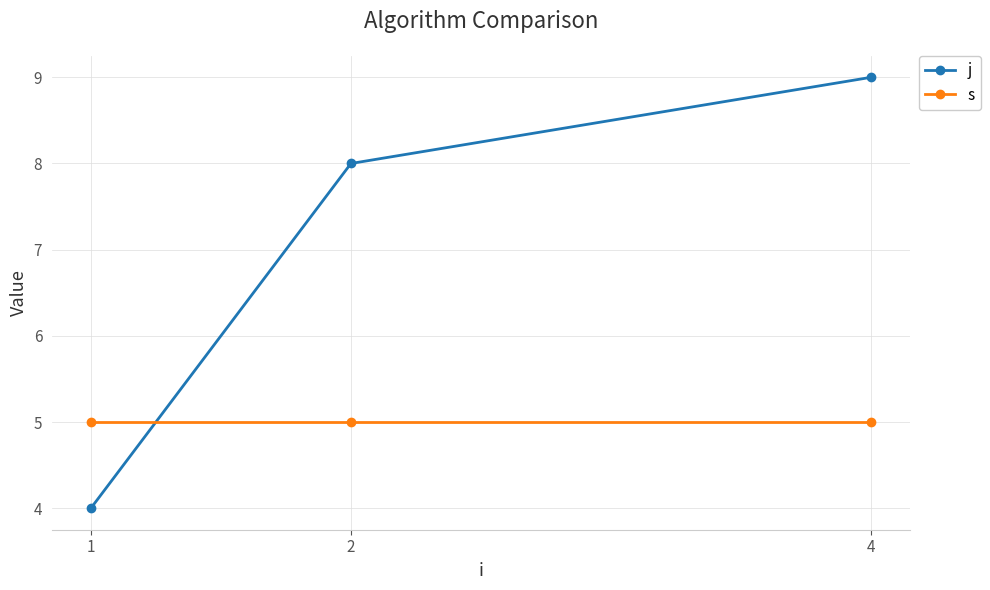

Reading left to right, extract all data points from this chart.

j: 4	8	9
s: 5	5	5